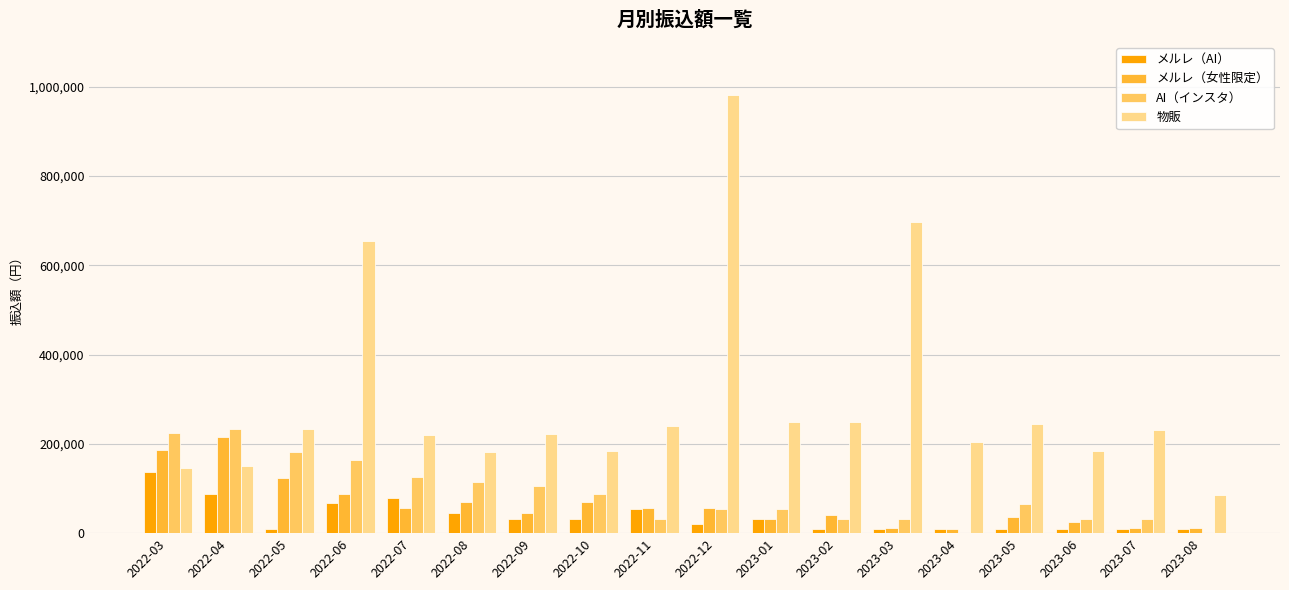

Where is 物販 nearest to the value 533500?

2022-06